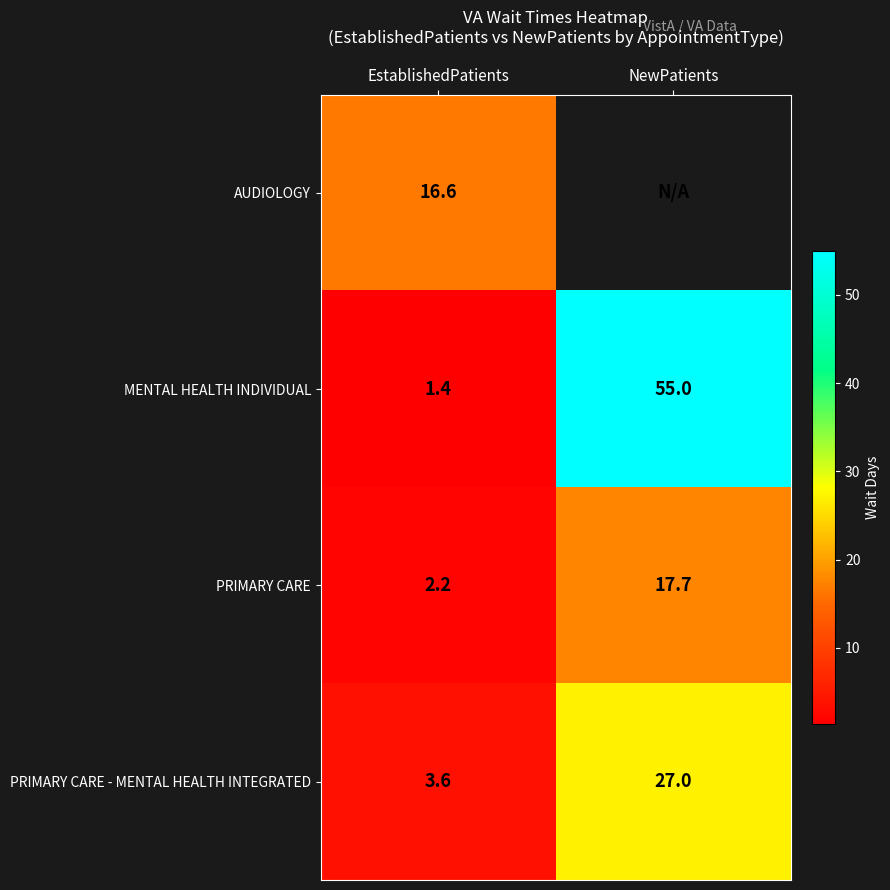

Is it true that PRIMARY CARE - MENTAL HEALTH INTEGRATED equals 1.9 at EstablishedPatients?

False